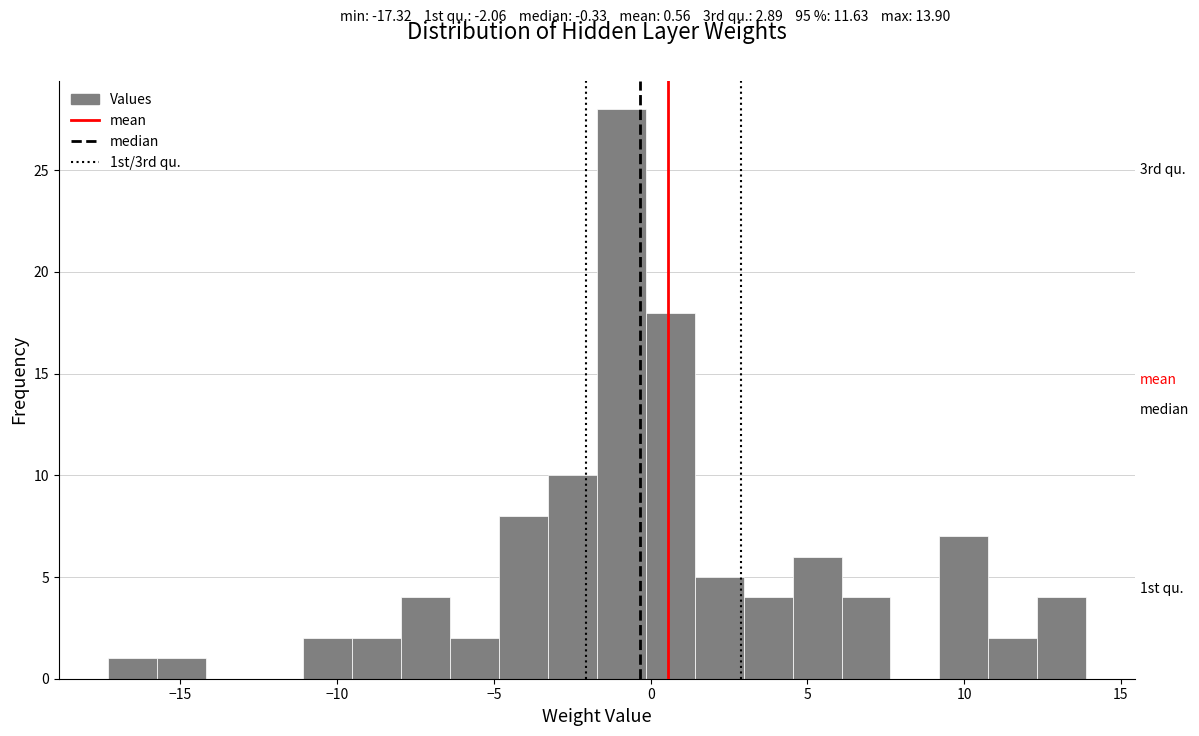

Around what value on the x-axis is the tallest bar? Give the approximate position of its centre, as read against the axis.

-1.0